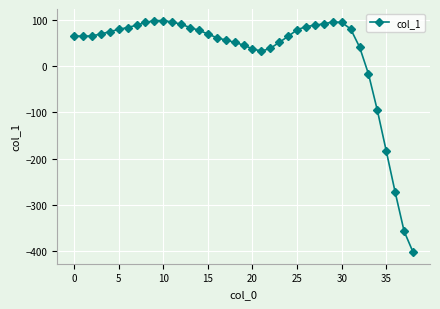

What is the difference between the second highest and minimum values?

500